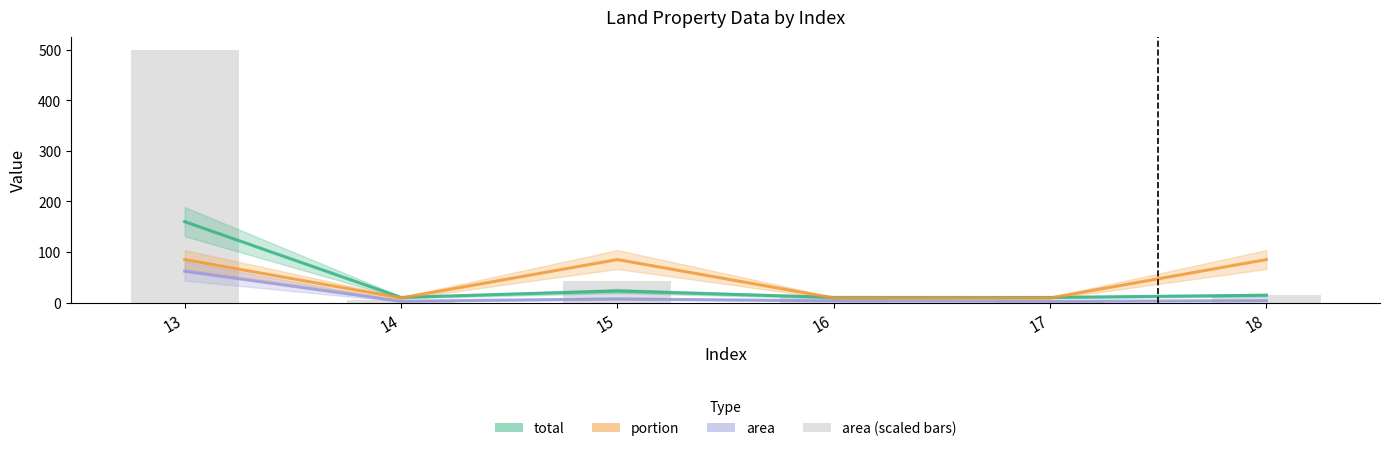

What is the difference between the maximum and minimum values in the area (scaled) series?

497.6